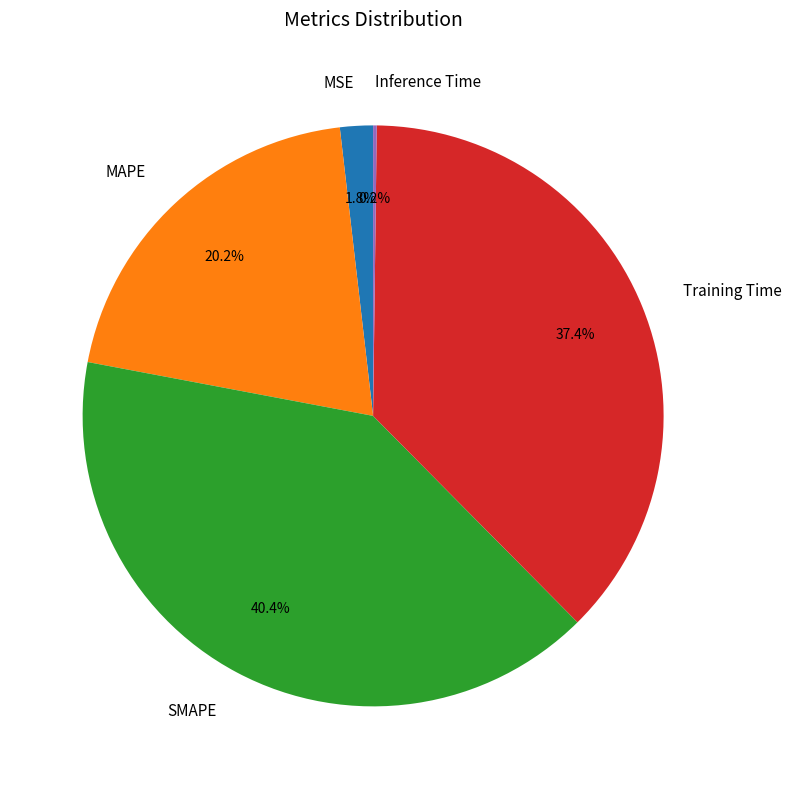

Which category has the biggest portion of the pie?

SMAPE